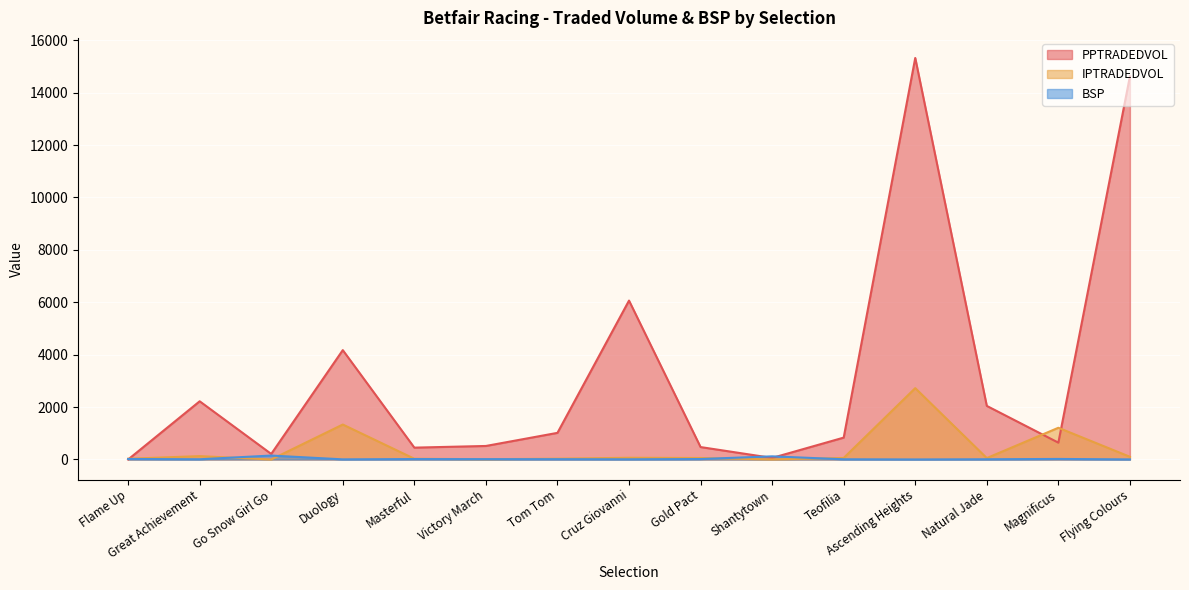

True or false: BSP has a value of 205.6 at Go Snow Girl Go.

False